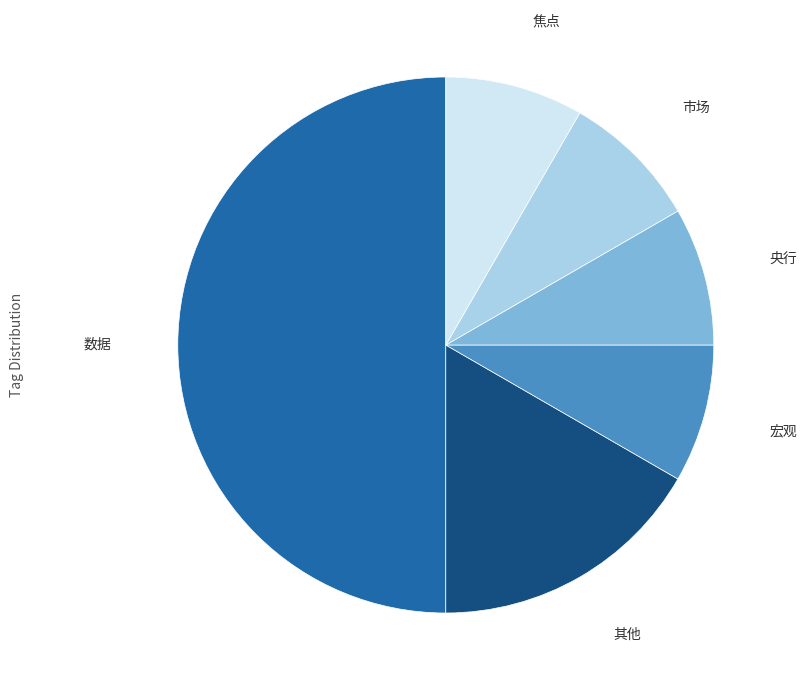

Combined, do 焦点 and 市场 account for over 50%?

No